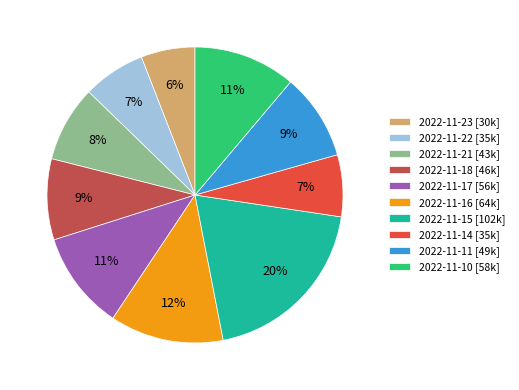

Does 2022-11-23 represent more than half of the total?

No